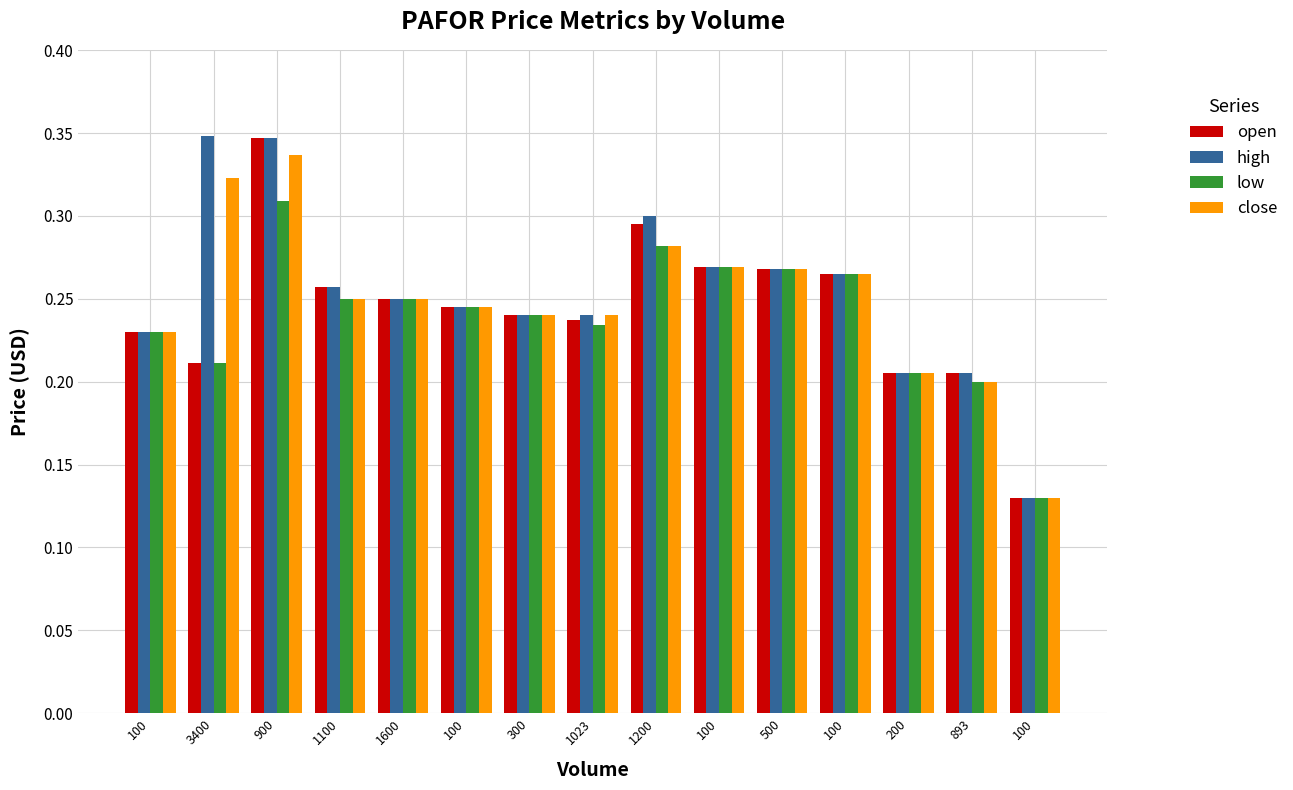

Reading left to right, transcribe all the data shown in this chart.

open: 0.2	0.2	0.3	0.3	0.2	0.2	0.2	0.2	0.3	0.3	0.3	0.3	0.2	0.2	0.1
high: 0.2	0.3	0.3	0.3	0.2	0.2	0.2	0.2	0.3	0.3	0.3	0.3	0.2	0.2	0.1
low: 0.2	0.2	0.3	0.2	0.2	0.2	0.2	0.2	0.3	0.3	0.3	0.3	0.2	0.2	0.1
close: 0.2	0.3	0.3	0.2	0.2	0.2	0.2	0.2	0.3	0.3	0.3	0.3	0.2	0.2	0.1